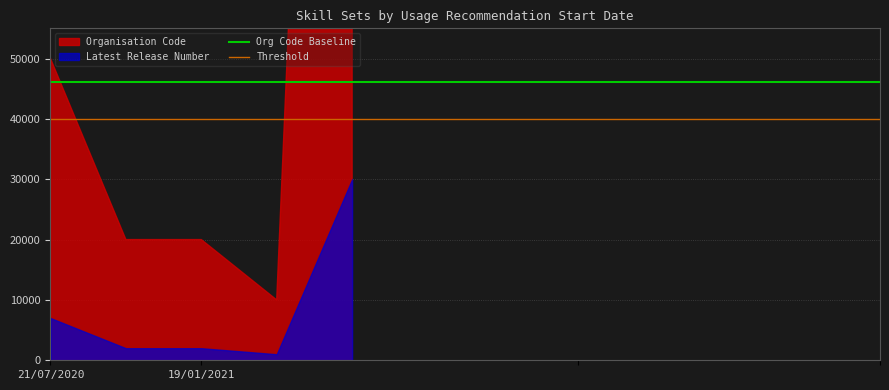

List the labels in order of Org Code Baseline value, largest first.

21/07/2020, 19/01/2021